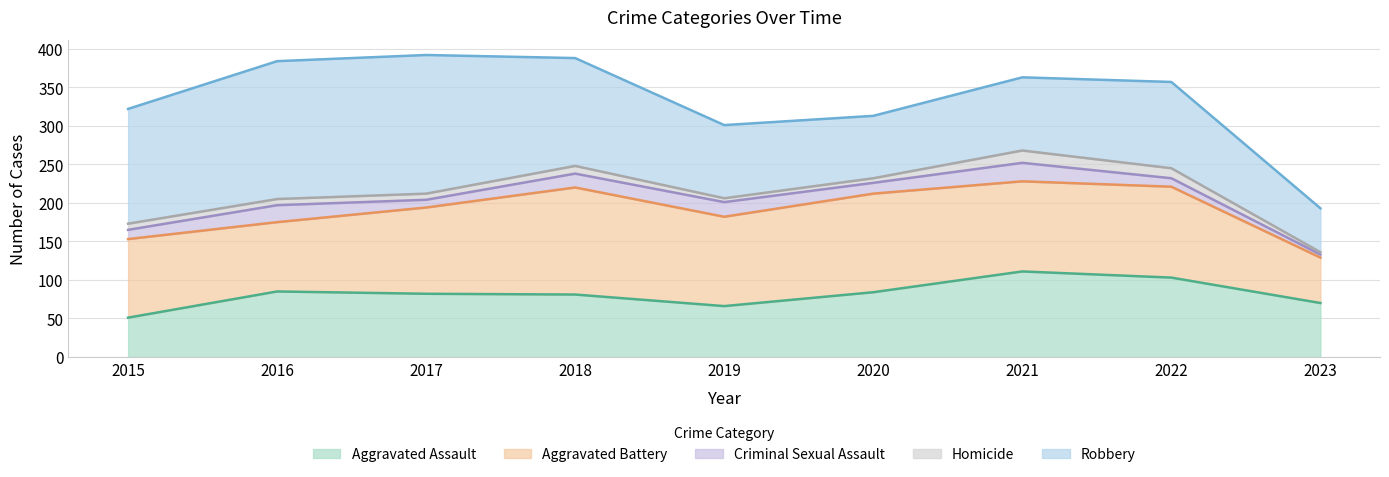

List the labels in order of Robbery value, smallest first.

2023, 2020, 2019, 2021, 2022, 2018, 2015, 2016, 2017